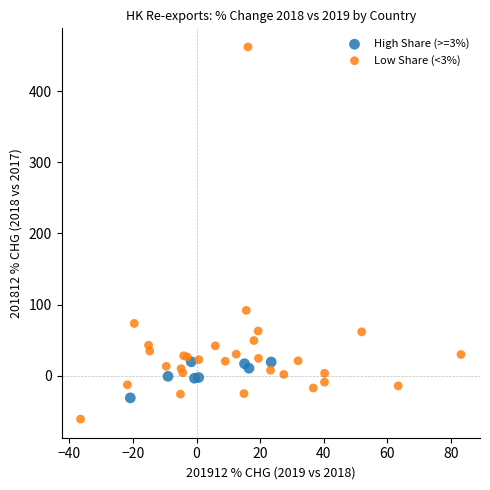

Which series reaches the maximum Y coordinate?

Low Share (<3%)